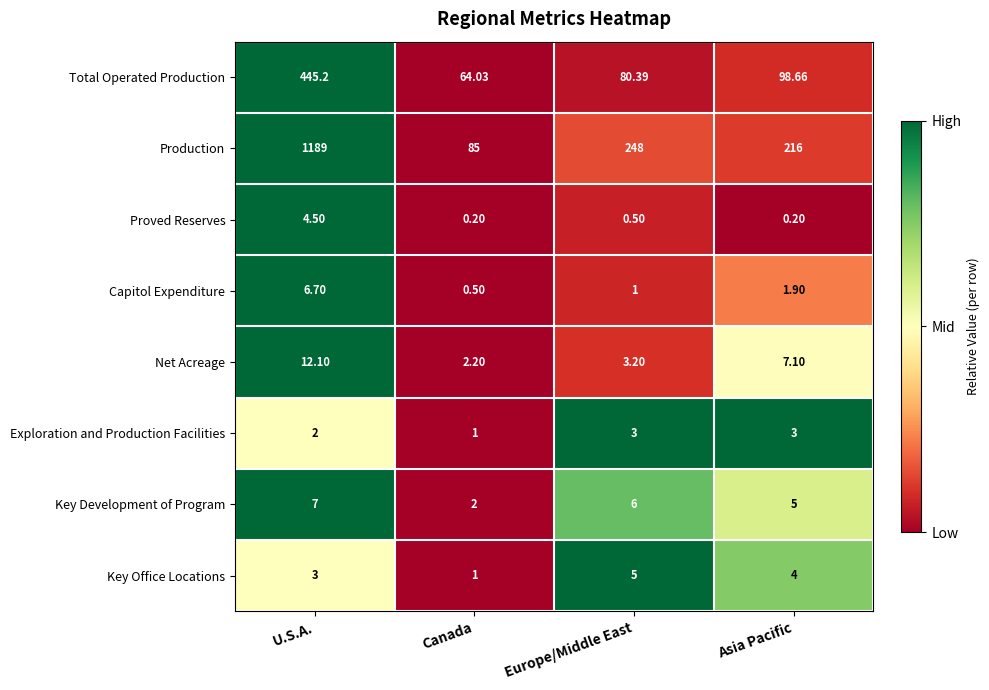

At which label is Total Operated Production closest to 254?

Asia Pacific